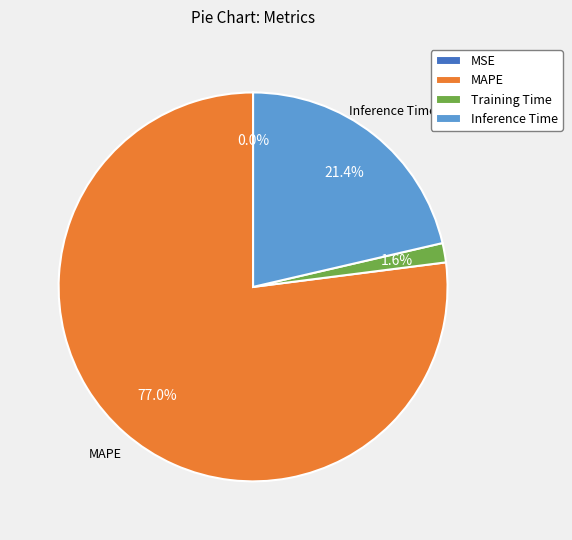

To the nearest percent, what is the average slice percentage?

25%